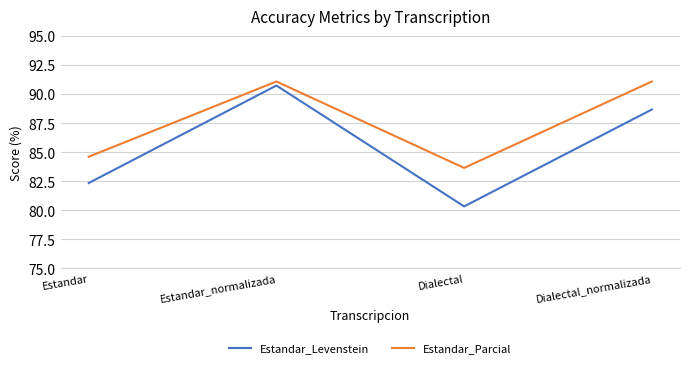

At which label does Estandar_Levenstein first exceed 88?

Estandar_normalizada